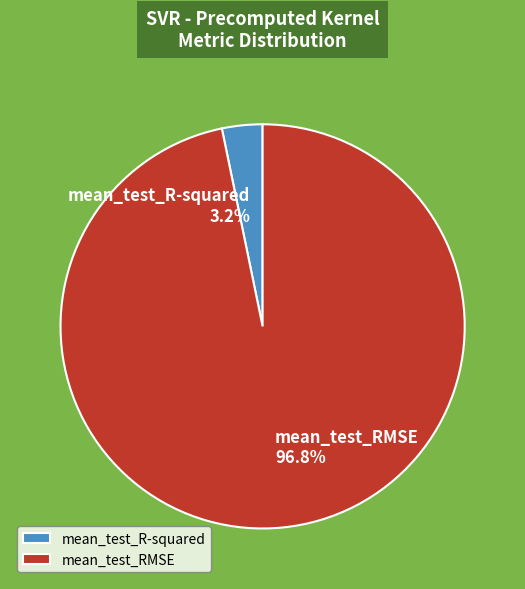

Does any single category account for the majority?

Yes